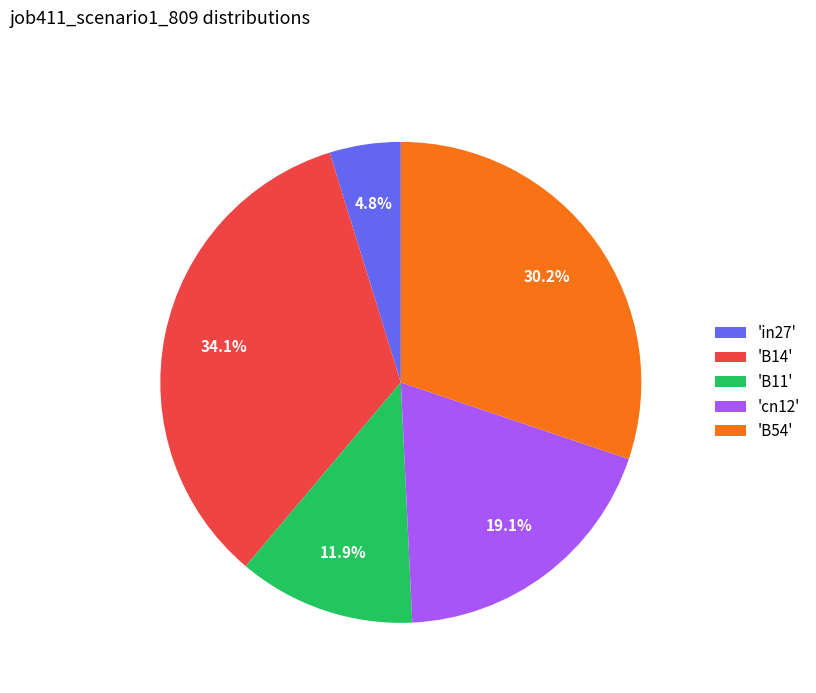

What is the smallest slice in the pie chart?

'in27'